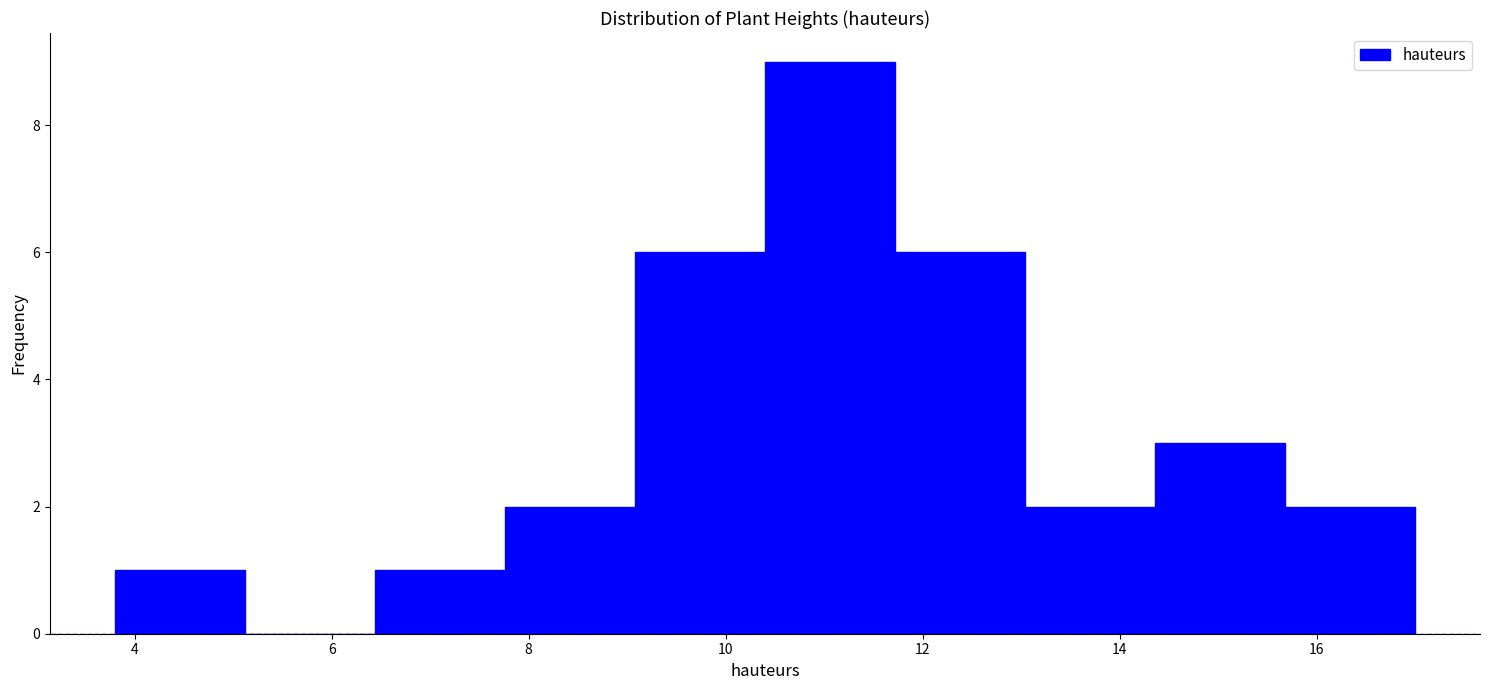

Reading left to right, list every bar in this chart as the range it spans on the x-axis followed by its height. Neither the bar edges nor the heights are printed on the chart, so give them approximately, as read against the axes.

3.80 to 5.12: 1
5.12 to 6.44: 0
6.44 to 7.76: 1
7.76 to 9.08: 2
9.08 to 10.40: 6
10.40 to 11.72: 9
11.72 to 13.04: 6
13.04 to 14.36: 2
14.36 to 15.68: 3
15.68 to 17.00: 2